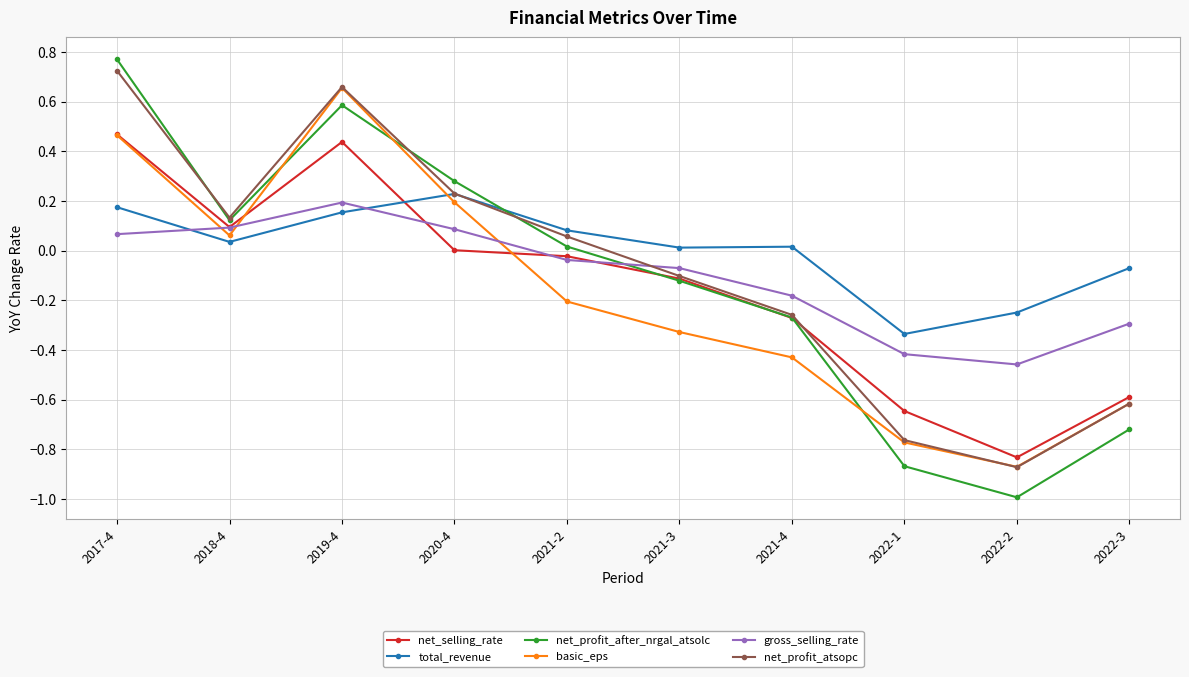

What is the difference between the second highest and second lowest values in the net_selling_rate series?

1.1